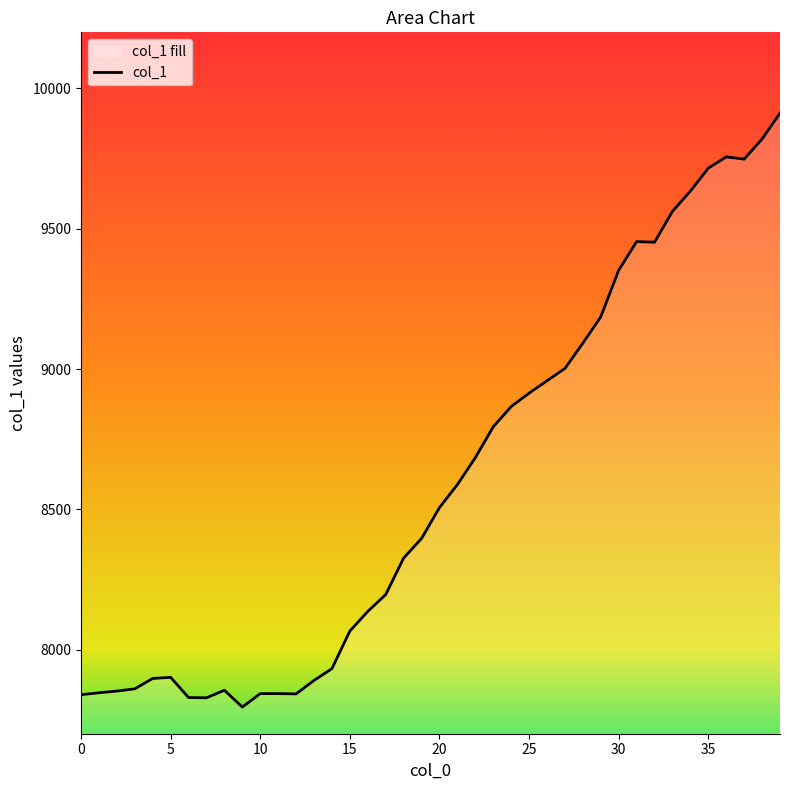

How many lines are shown in the chart?

1